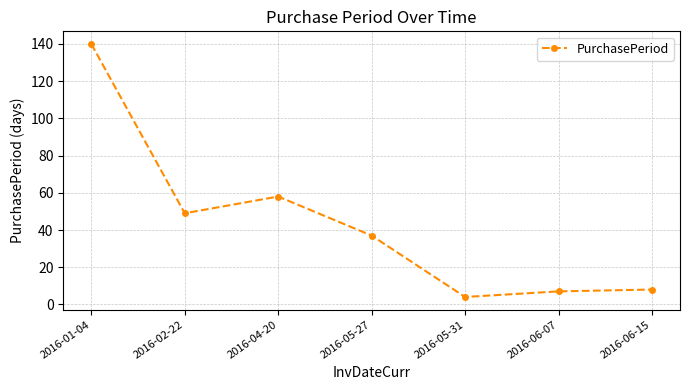

Which category has the highest value across all series?

2016-01-04